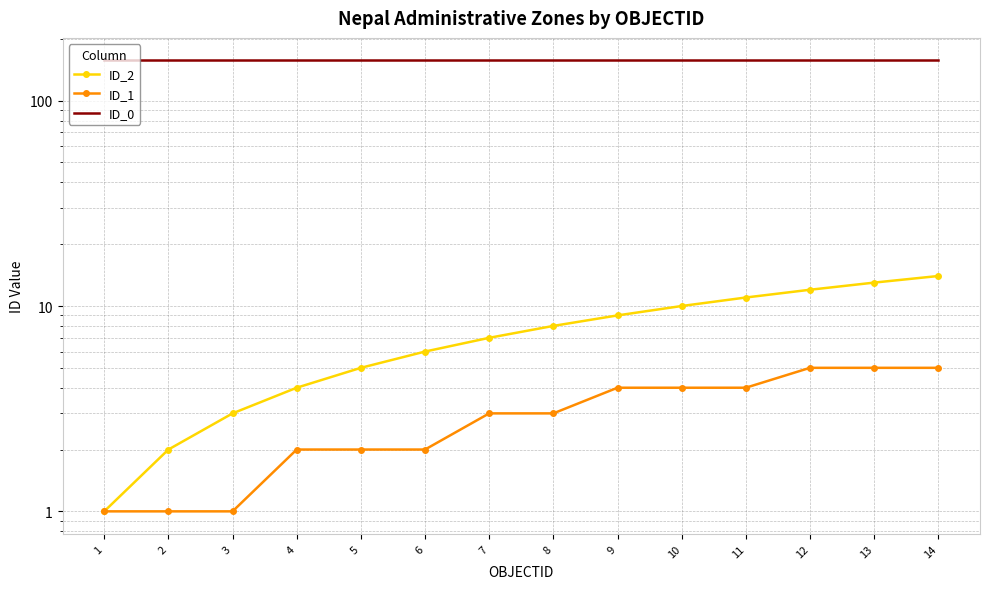

Is it true that ID_2 equals 5 at 5?

True